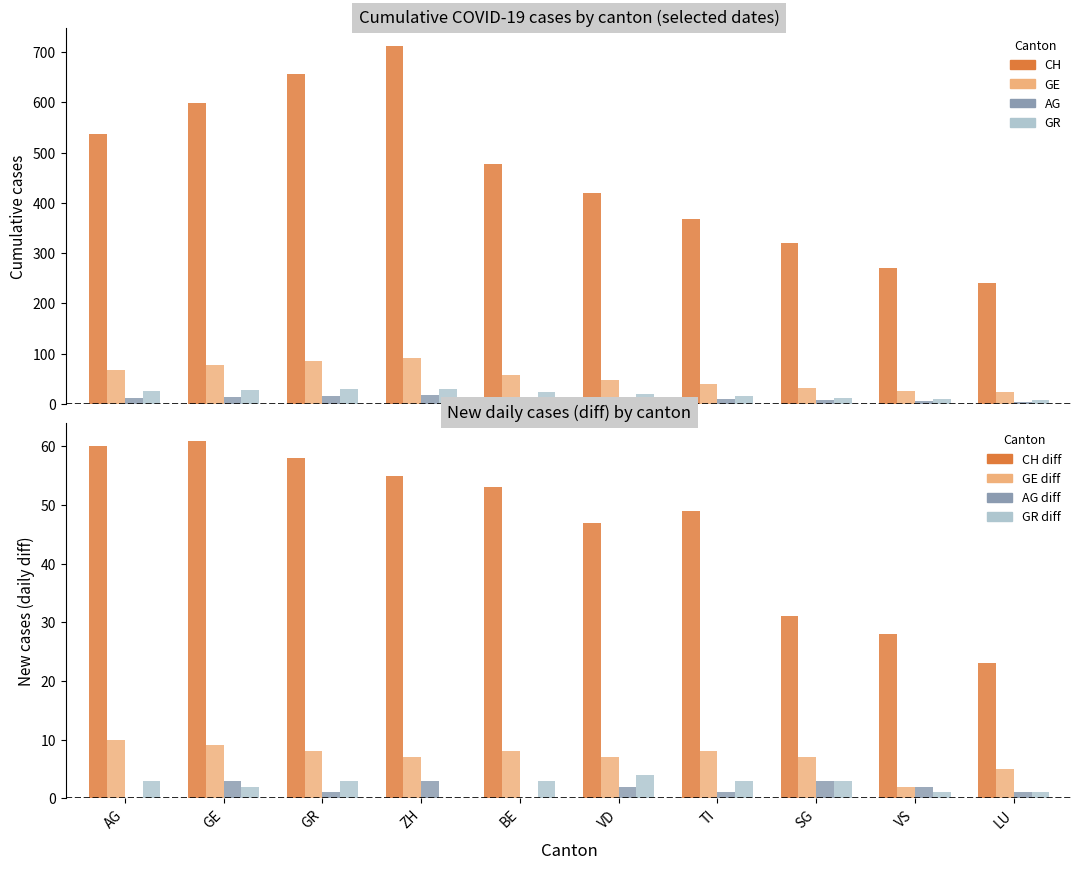

Reading left to right, transcribe all the data shown in this chart.

CH: 538	599	657	712	478	420	367	320	271	240
GE: 68	77	85	92	58	48	40	32	25	23
AG: 11	14	15	18	11	11	9	8	5	3
GR: 26	28	30	30	23	19	15	12	9	8